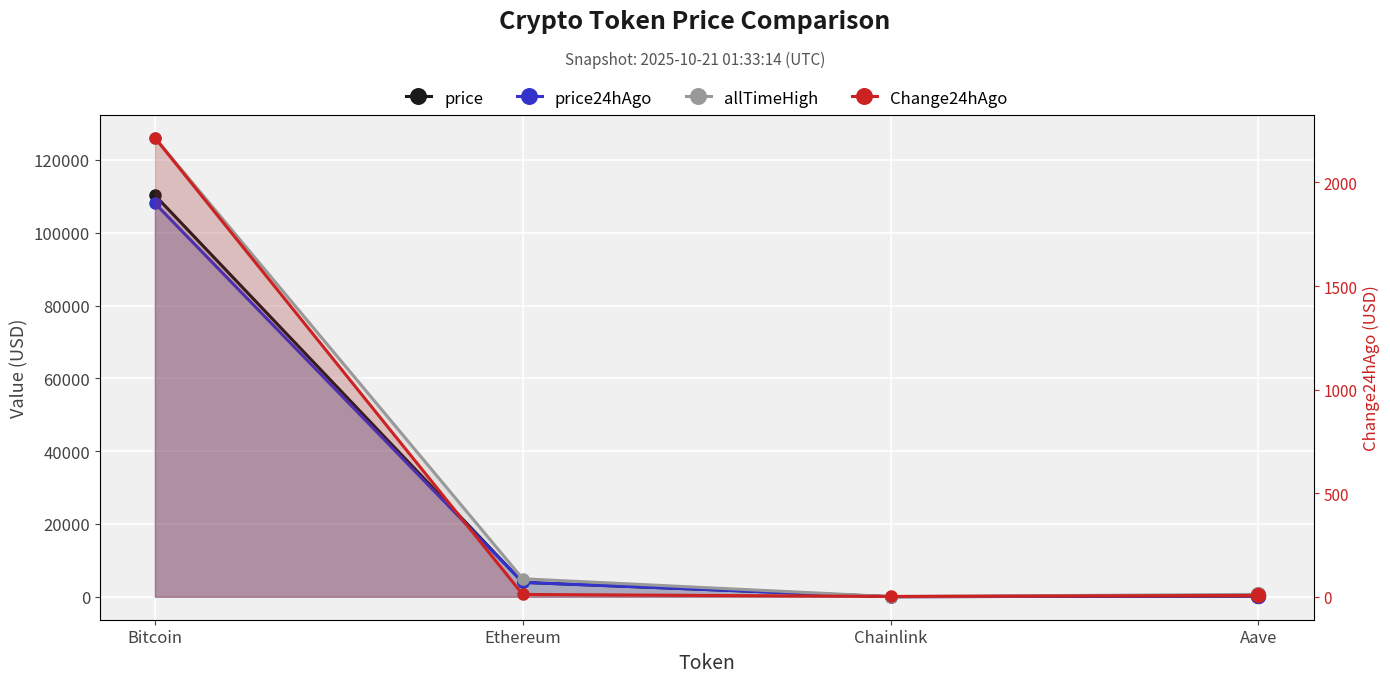

True or false: price24hAgo has a value of 80.4 at Aave.

False